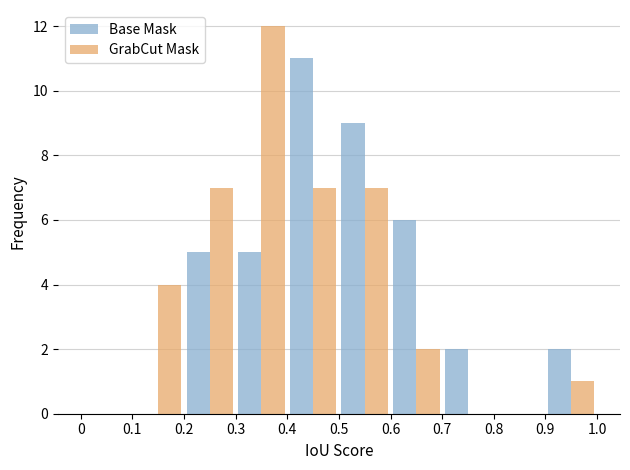

What is the sum of all Base Mask values?

40